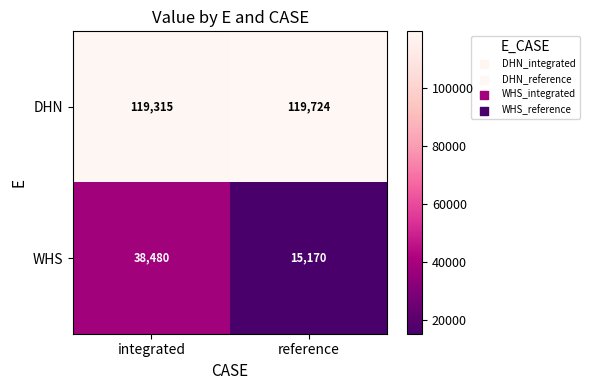

Which series has the widest spread of values?

WHS